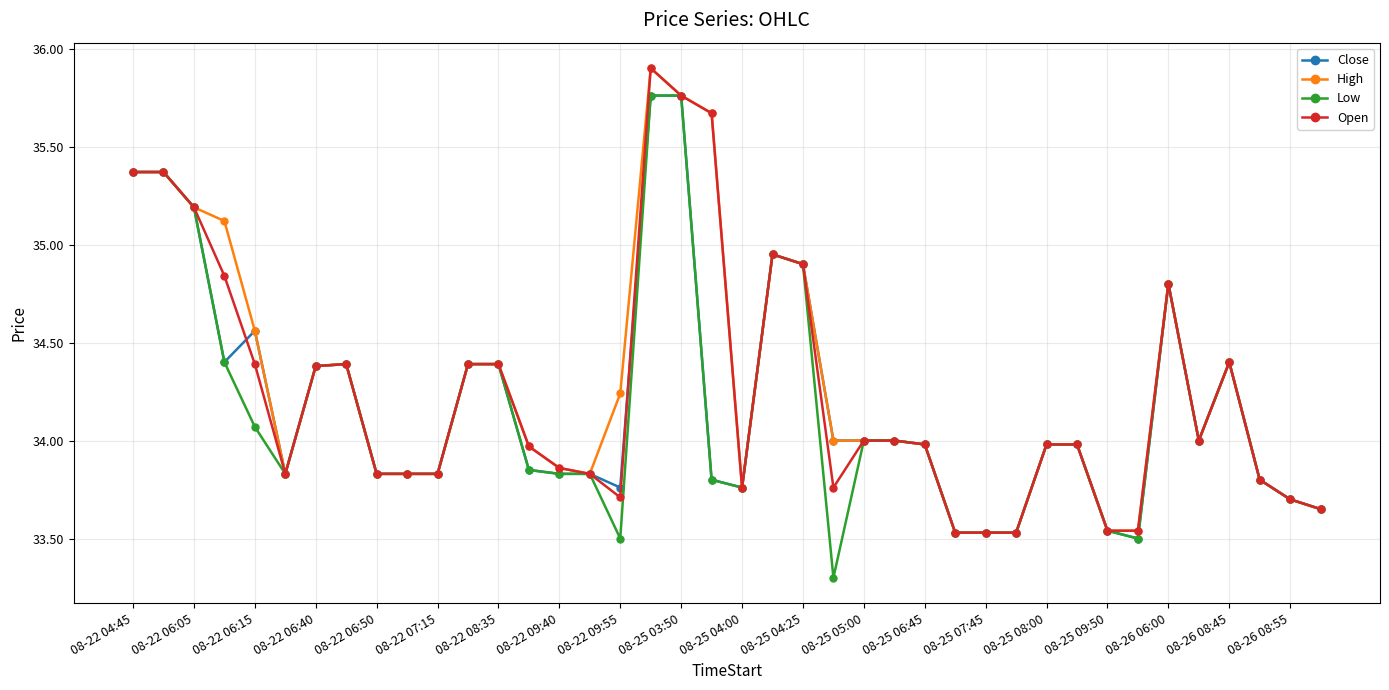

At how many categories does at least one series exceed 35?

7